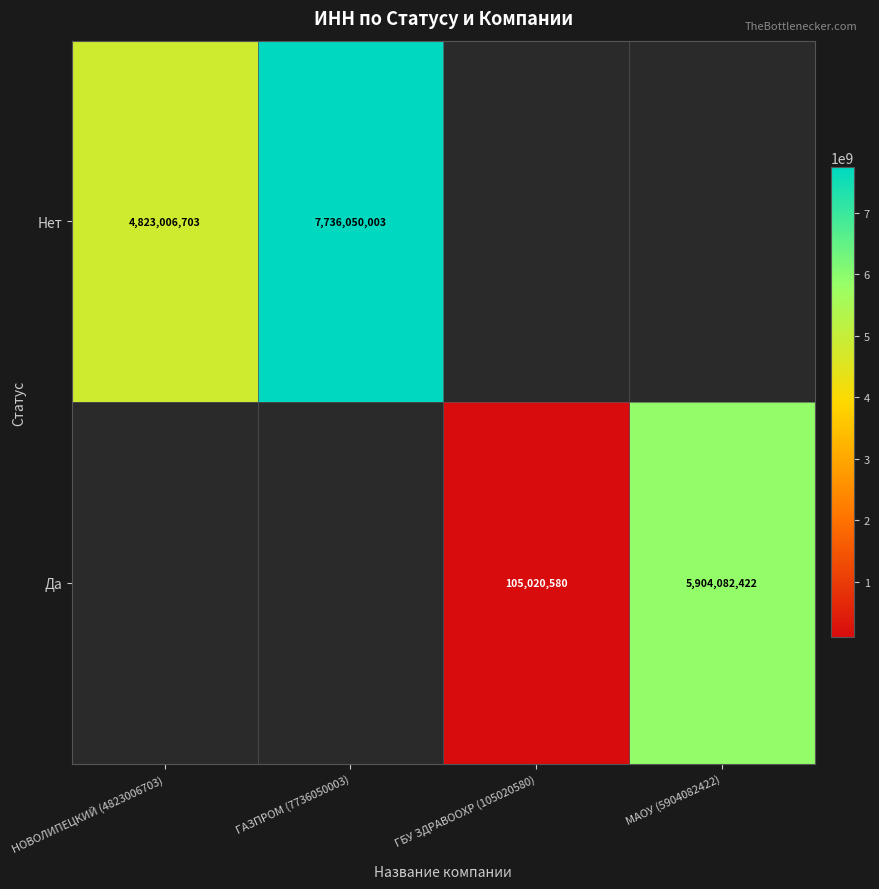

True or false: Да has a value of 1884492841 at МАОУ (5904082422).

False